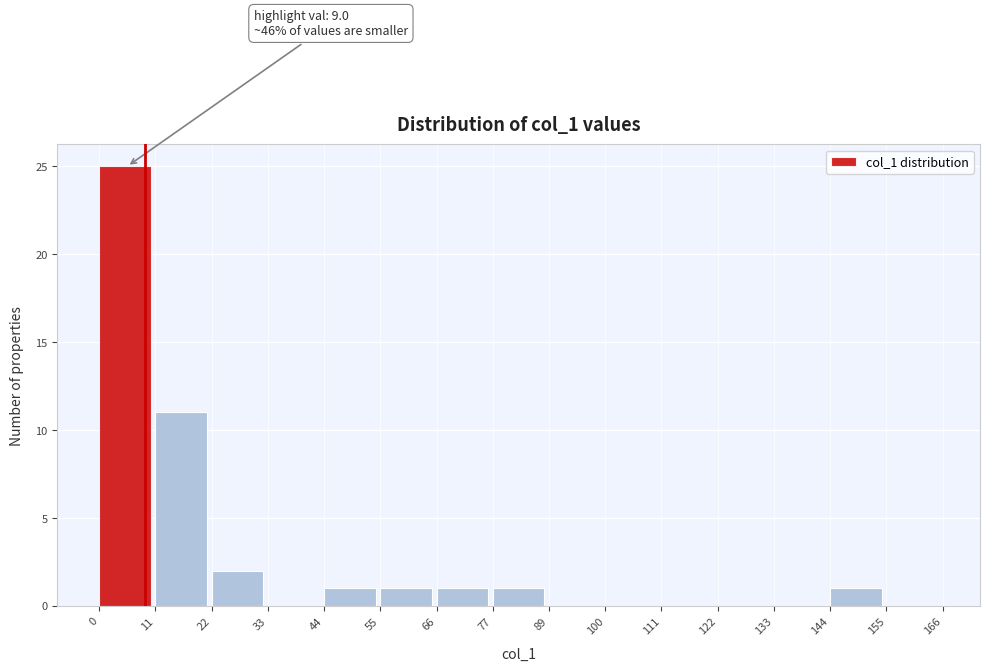

Which range on the x-axis has the tallest bar?

0 to 11